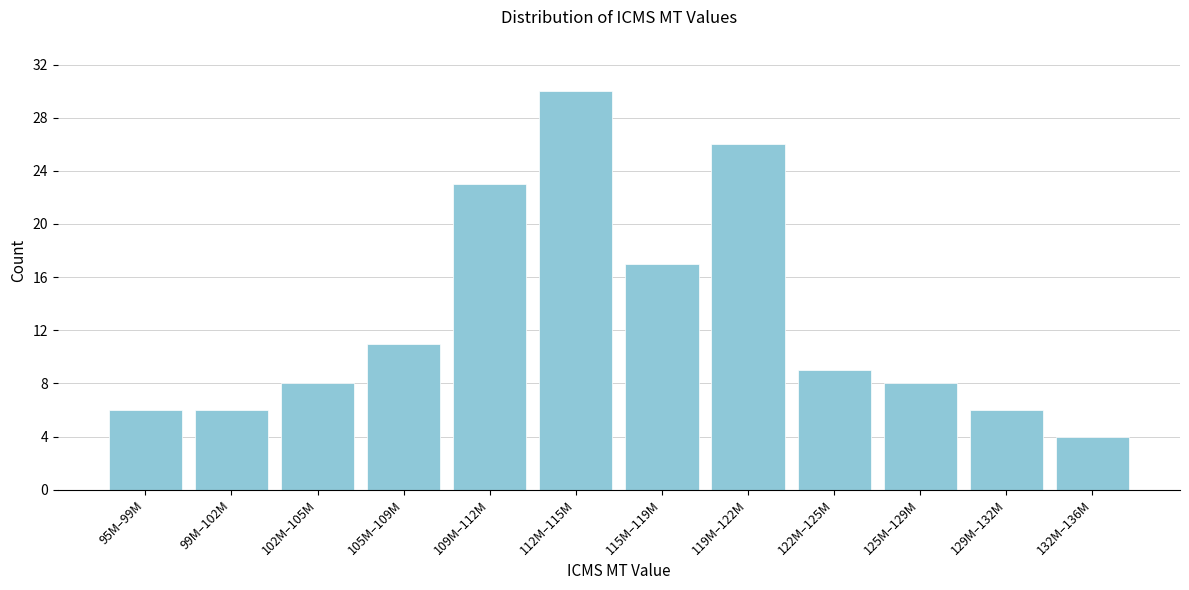

Reading left to right, list all the values displayed in this chart.

95M–99M=6	99M–102M=6	102M–105M=8	105M–109M=11	109M–112M=23	112M–115M=30	115M–119M=17	119M–122M=26	122M–125M=9	125M–129M=8	129M–132M=6	132M–136M=4